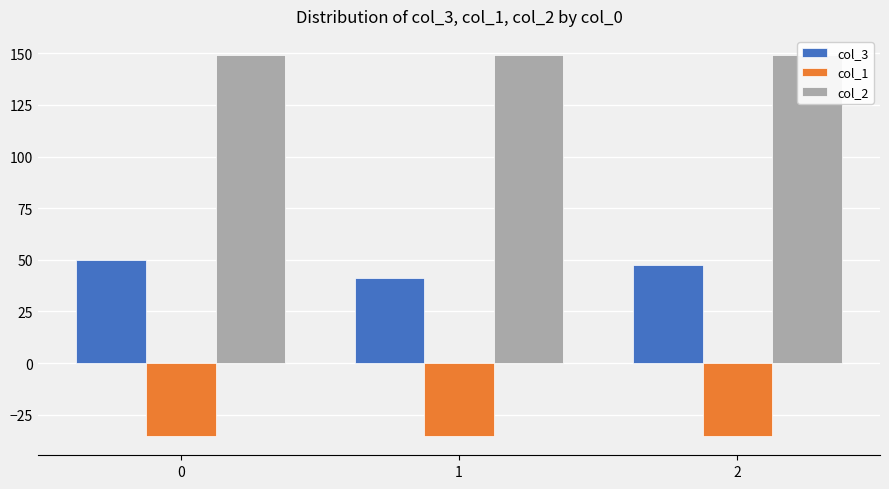

Reading left to right, extract all data points from this chart.

col_3: 0=49.8	1=41.3	2=47.3
col_1: 0=-35.4	1=-35.4	2=-35.4
col_2: 0=149.2	1=149.2	2=149.2